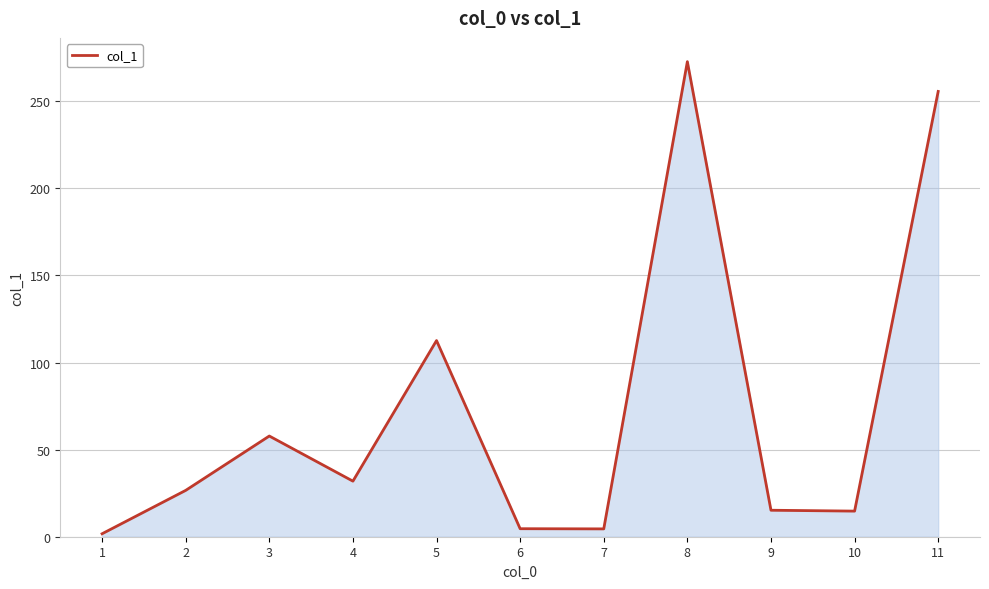

What is the sum of the values at 2 and 6?

31.2